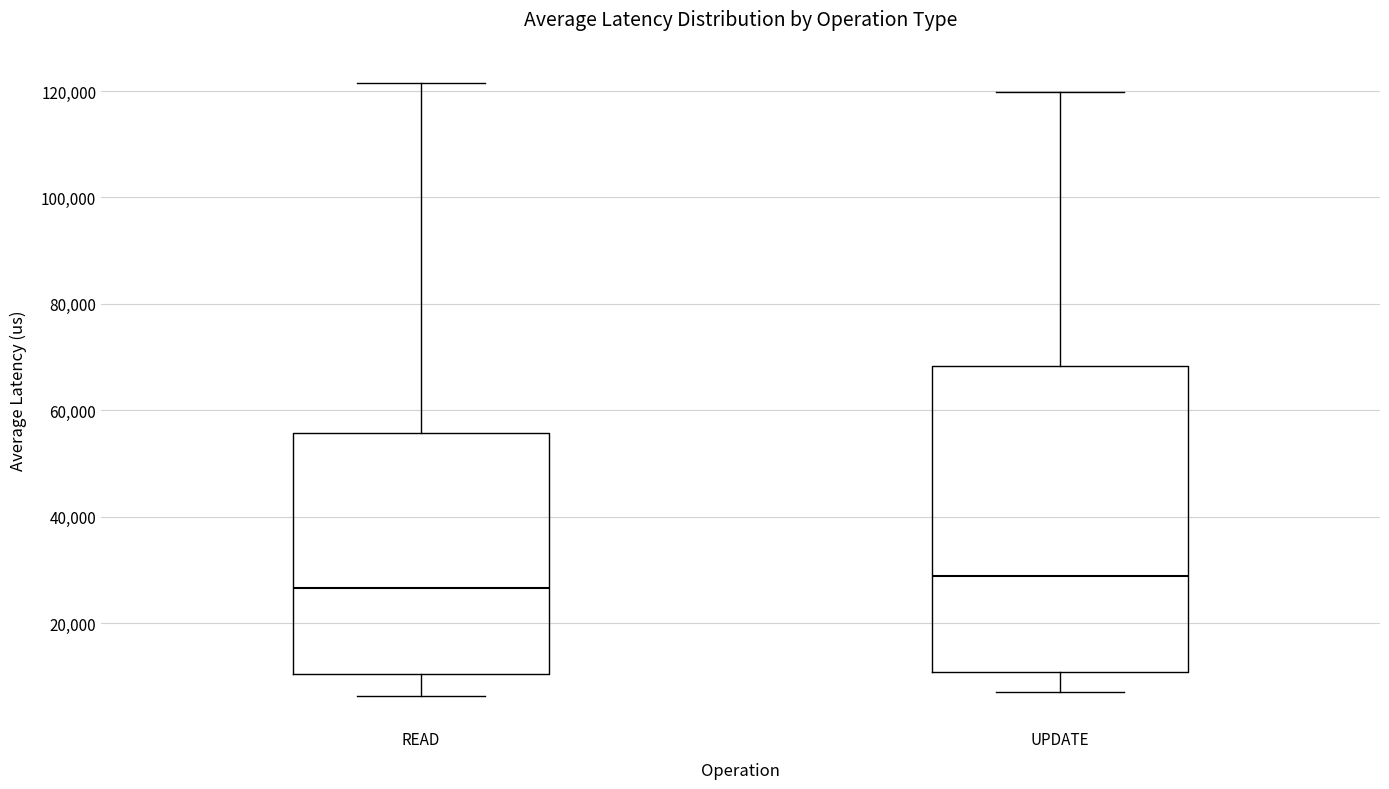

Where does the median line of the box for READ sit on the y-axis? The values are not printed on the chart, so give them approximately, as read against the axis.

26000